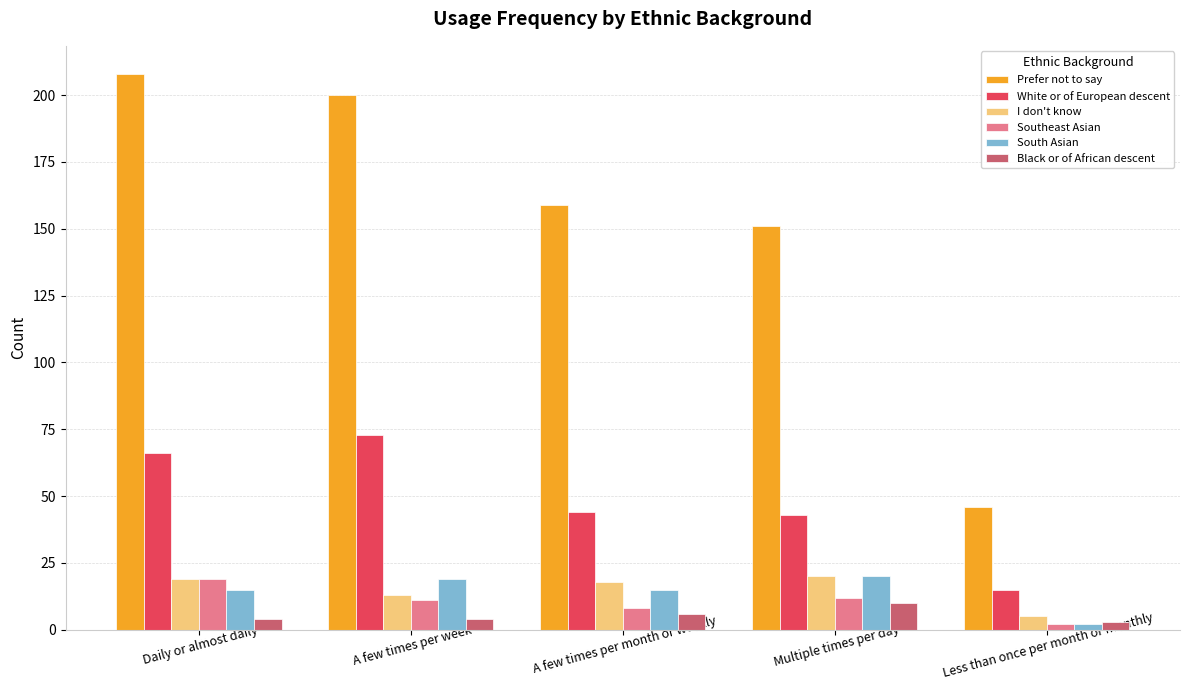

How many categories are shown in the chart?

5